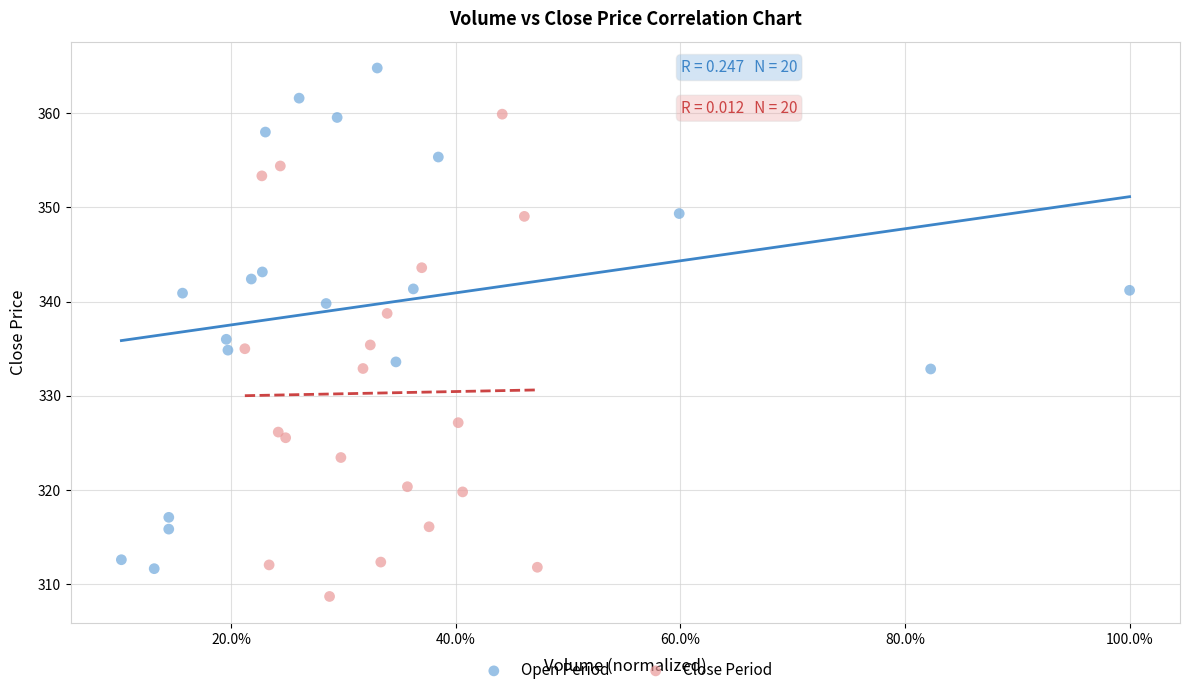

Which series has the largest Y range (max minus min)?

Open Period